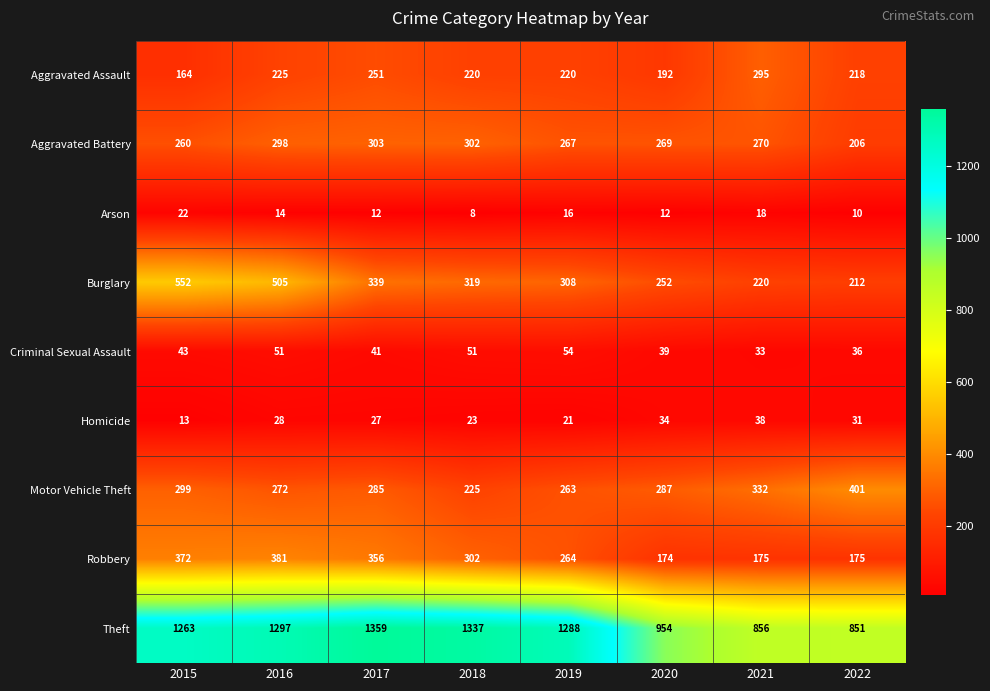

What is the total value across all series at 2018?

2787